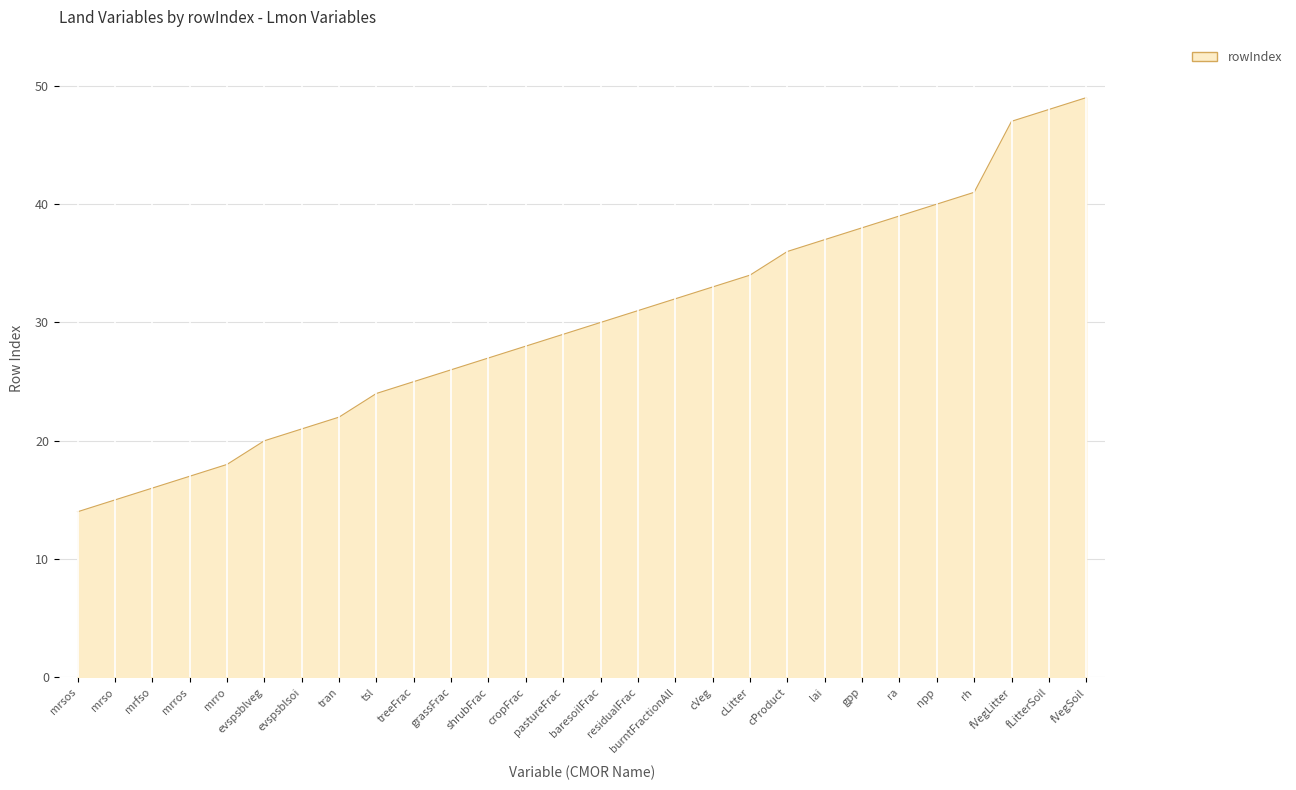

Which category has the lowest value across all series?

mrsos